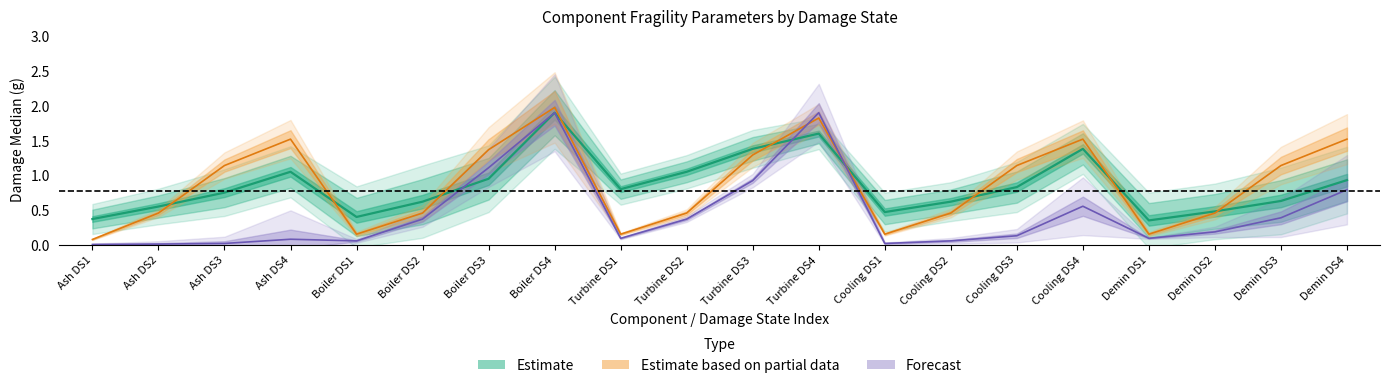

Where is the first local minimum for damage_med?

Boiler DS1